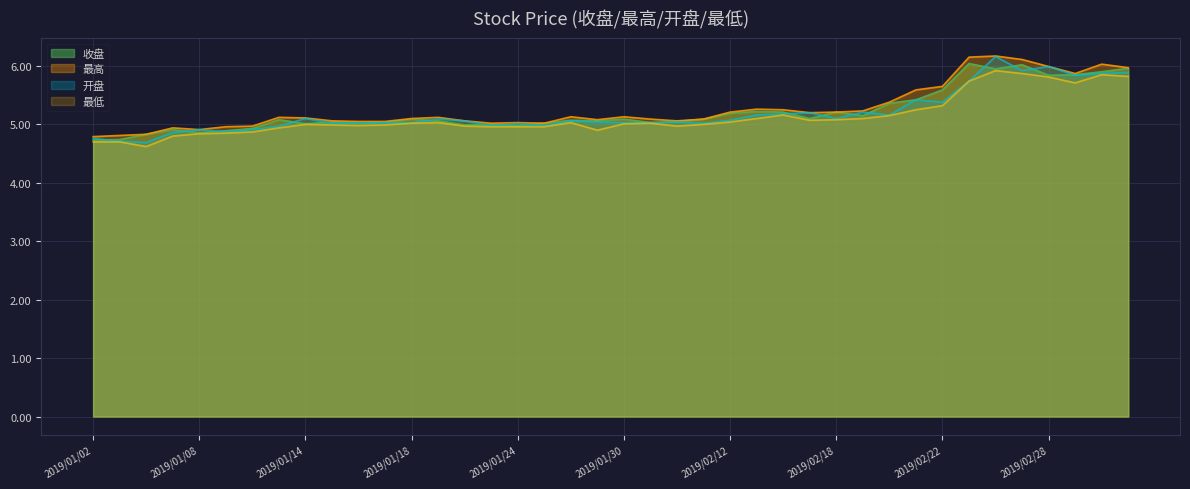

Count the number of categories in the chart.

40